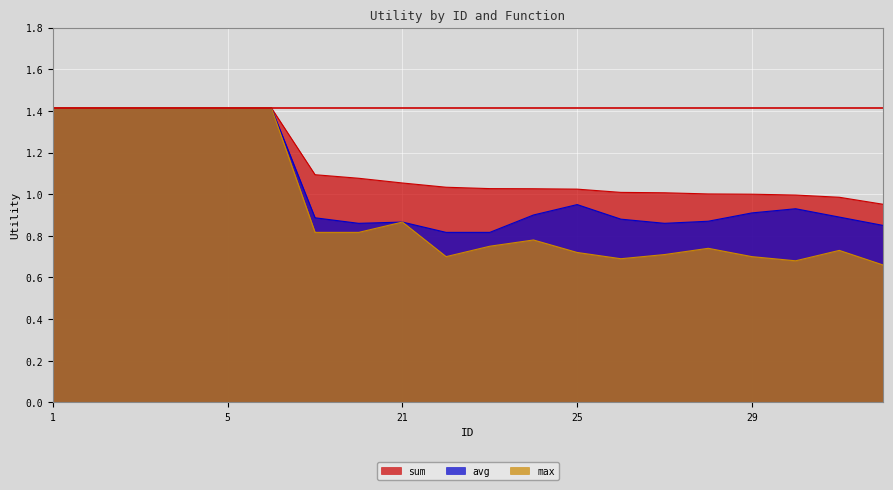

Reading left to right, list all the values displayed in this chart.

sum: 1.4	1.4	1.4	1.4	1.4	1.4	1.1	1.1	1.1	1.0	1.0	1.0	1.0	1.0	1.0	1.0	1.0	1.0	1.0	1.0
avg: 1.4	1.4	1.4	1.4	1.4	1.4	0.9	0.9	0.9	0.8	0.8	0.9	0.9	0.9	0.9	0.9	0.9	0.9	0.9	0.8
max: 1.4	1.4	1.4	1.4	1.4	1.4	0.8	0.8	0.9	0.7	0.8	0.8	0.7	0.7	0.7	0.7	0.7	0.7	0.7	0.7